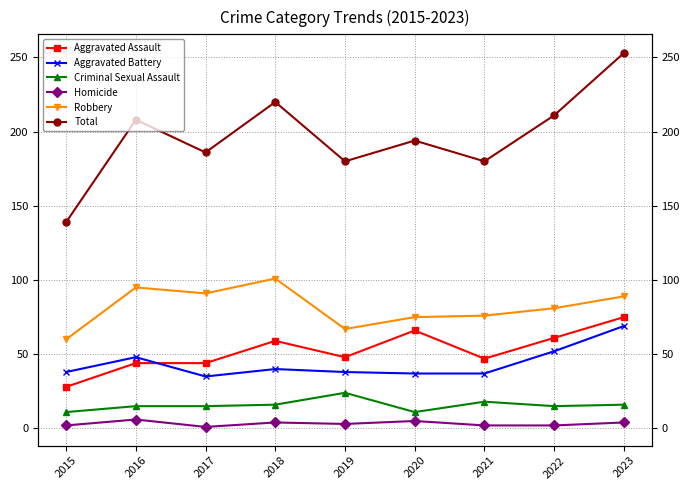

How many lines are shown in the chart?

6